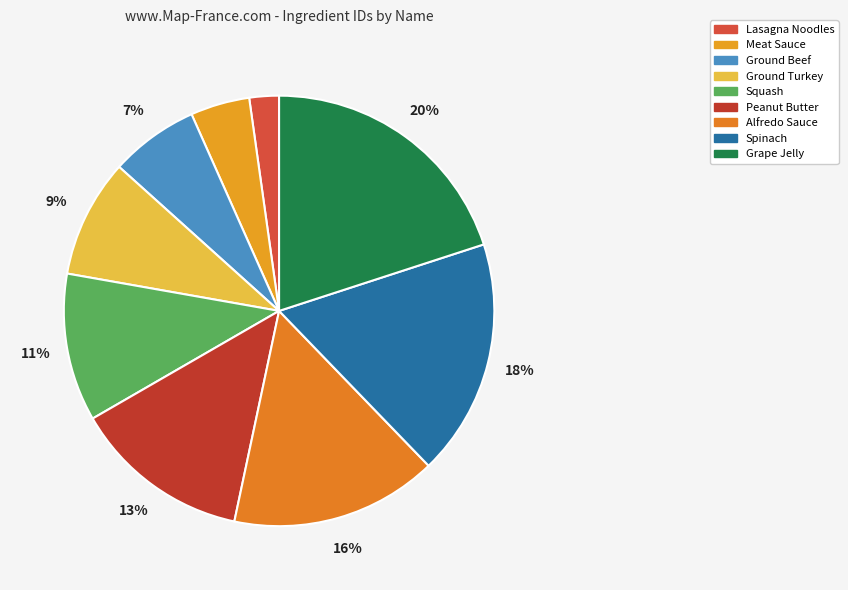

To the nearest percent, what percentage of the pie is Grape Jelly?

20%